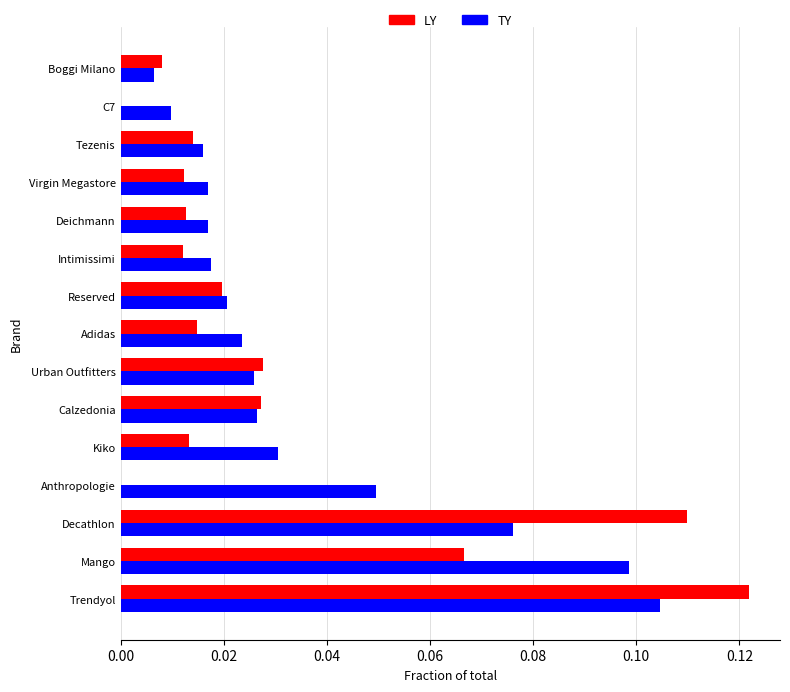

What are all the series names shown in the legend?

LY, TY